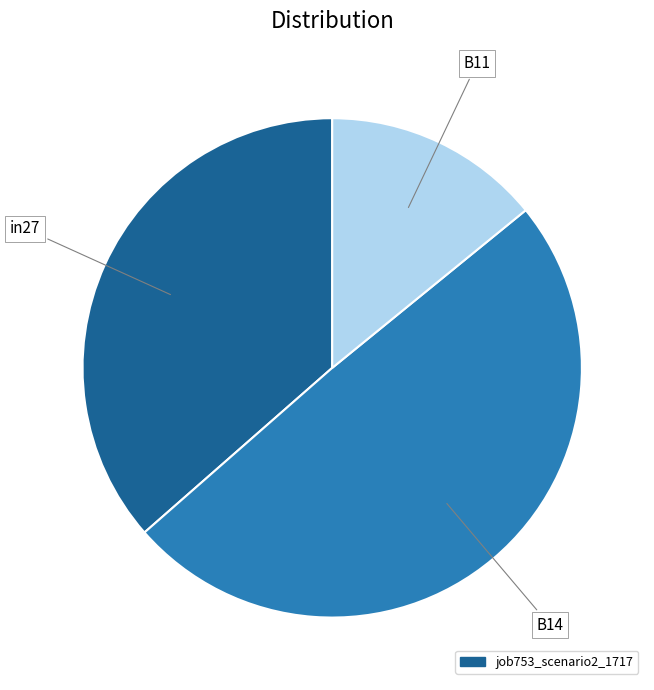

Is there any slice that represents more than half of the pie?

No